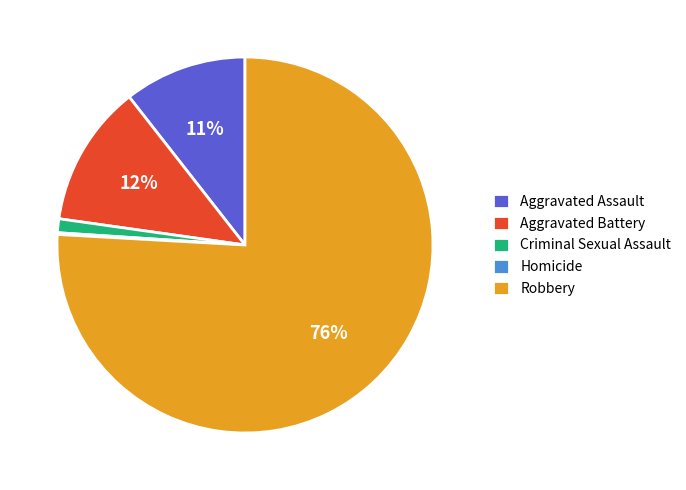

Combined, do Aggravated Battery and Aggravated Assault account for over 50%?

No